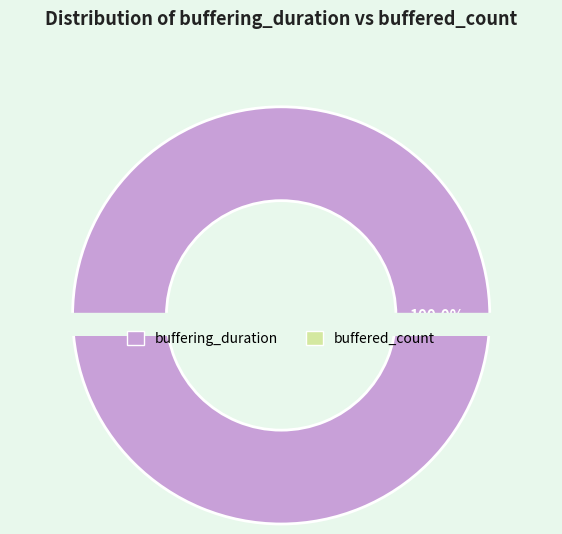

What is the largest slice in the pie chart?

buffering_duration